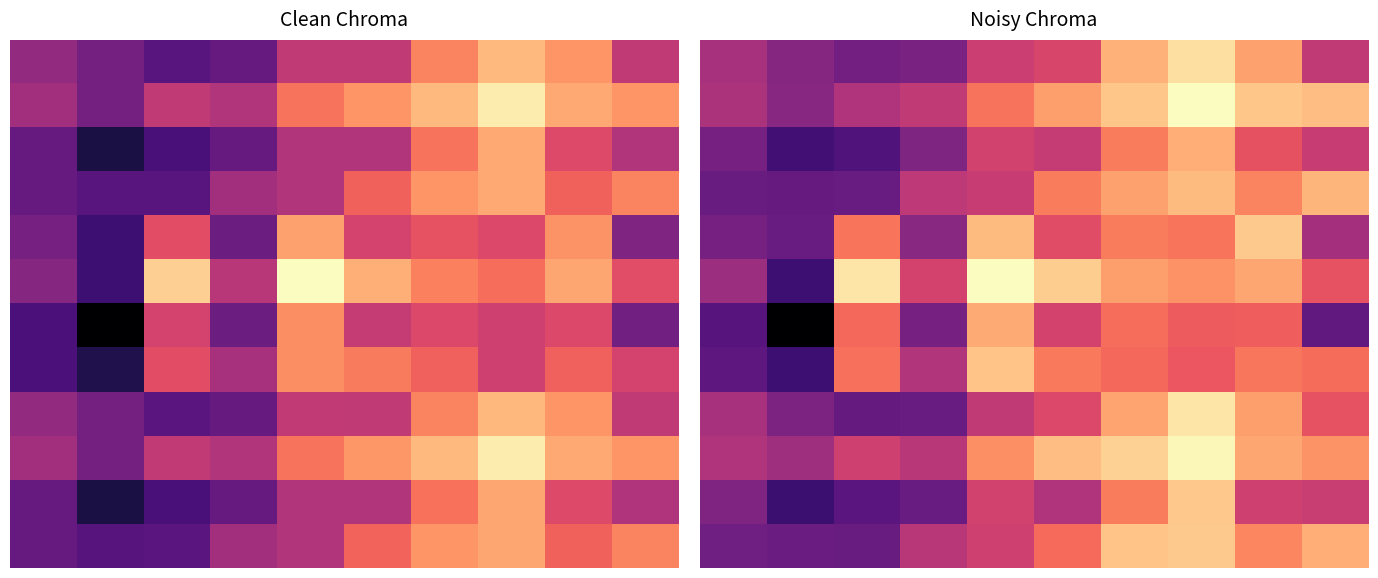

Which label corresponds to the largest value in the chart?

4